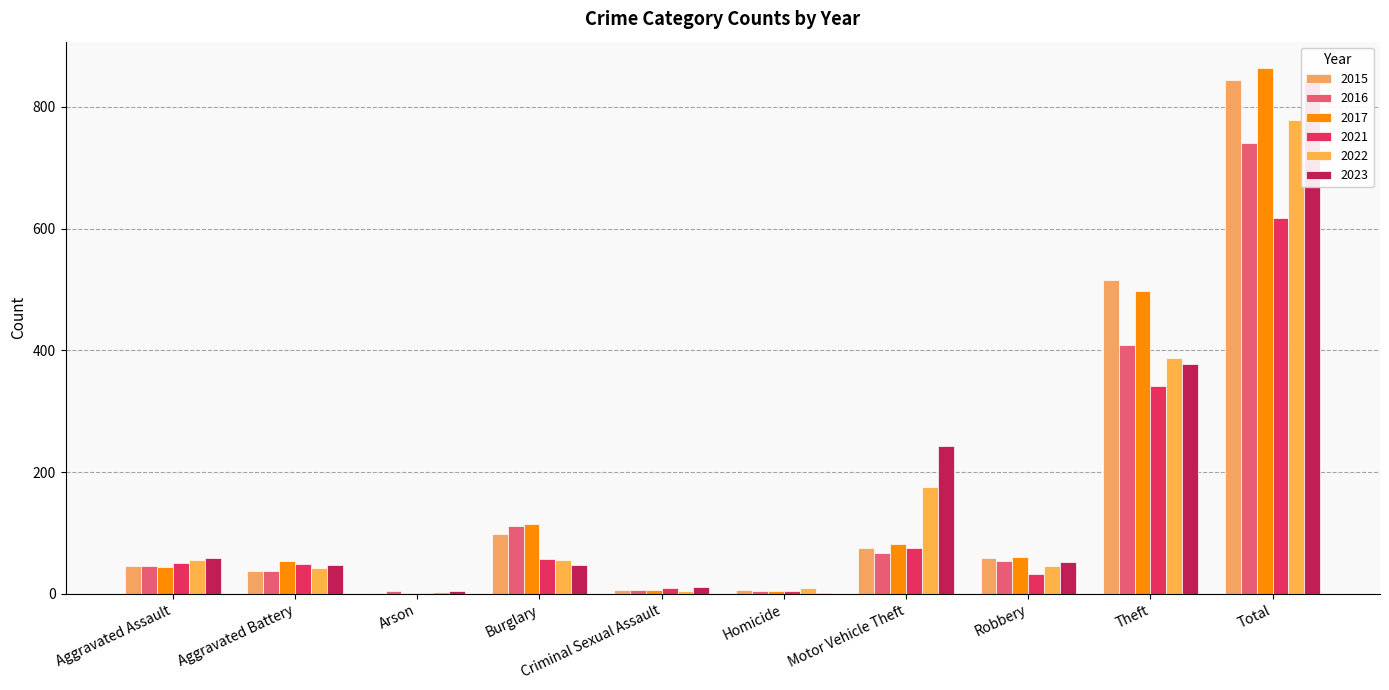

Reading left to right, extract all data points from this chart.

2015: 46	38	1	98	7	6	75	59	515	845
2016: 46	37	4	112	7	5	67	54	409	741
2017: 44	54	2	114	7	4	82	60	497	864
2021: 50	49	1	57	9	4	75	32	341	618
2022: 55	42	3	56	5	9	175	46	388	779
2023: 59	47	4	48	11	2	243	53	377	844